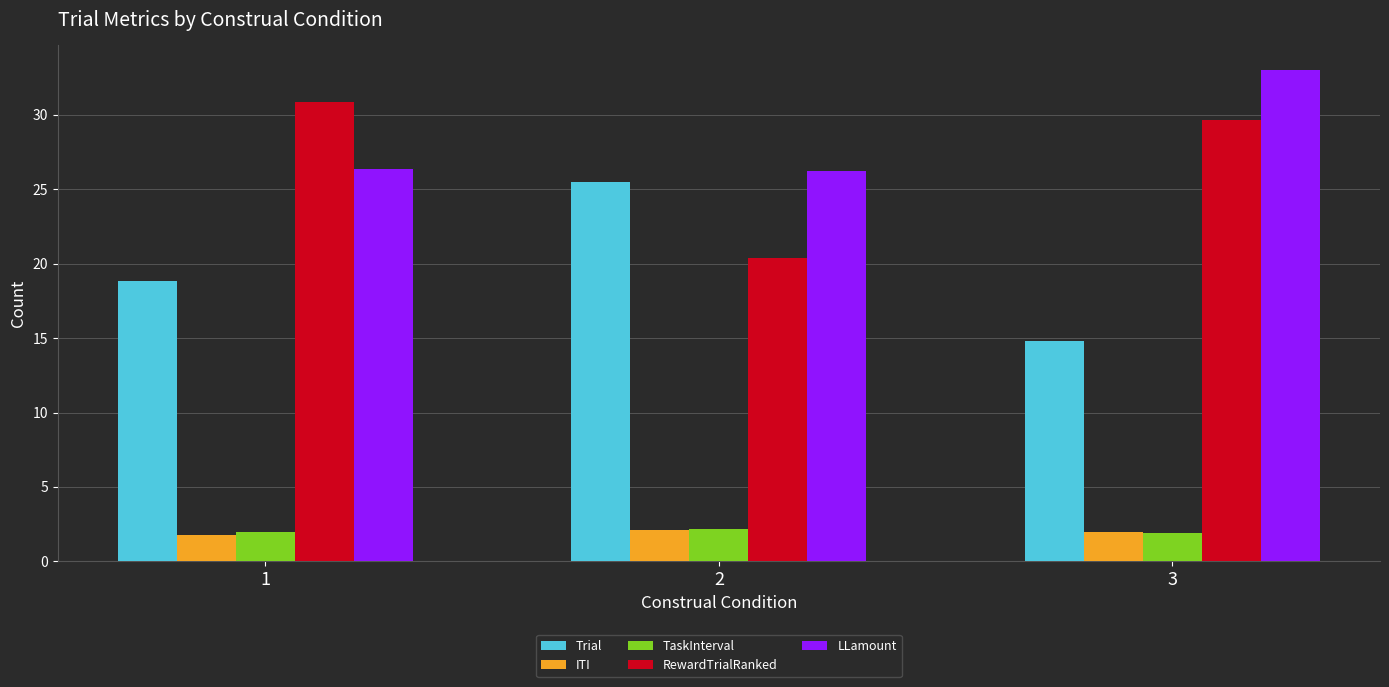

The TaskInterval series shows 3.0 at 3. True or false?

False